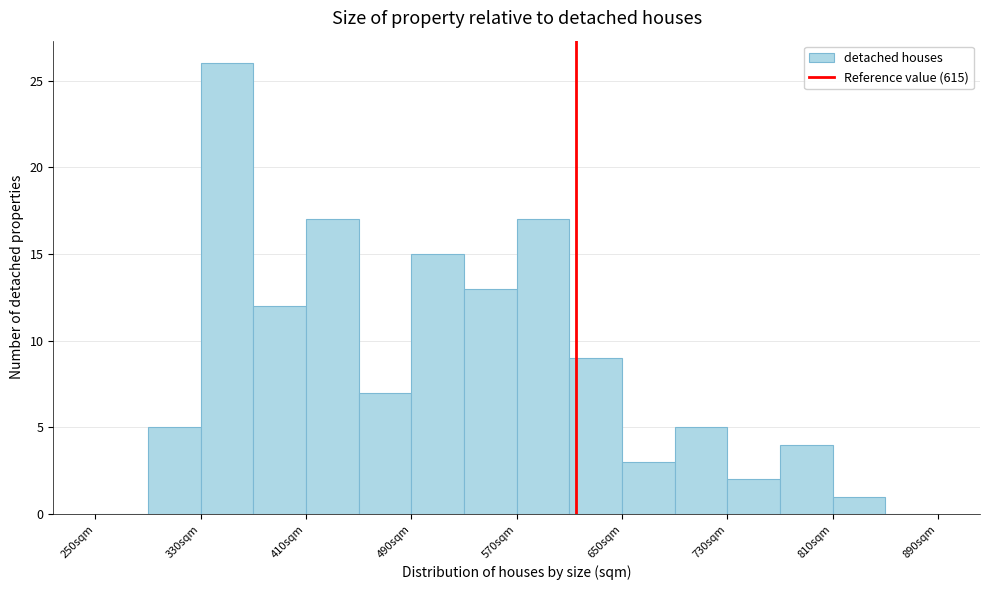

Reading left to right, list every bar in this chart as the range it spans on the x-axis followed by its height. The values are not printed on the chart, so give them approximately, as read against the axis.

250 to 290: 0
290 to 330: 5
330 to 370: 26
370 to 410: 12
410 to 450: 17
450 to 490: 7
490 to 530: 15
530 to 570: 13
570 to 610: 17
610 to 650: 9
650 to 690: 3
690 to 730: 5
730 to 770: 2
770 to 810: 4
810 to 850: 1
850 to 890: 0